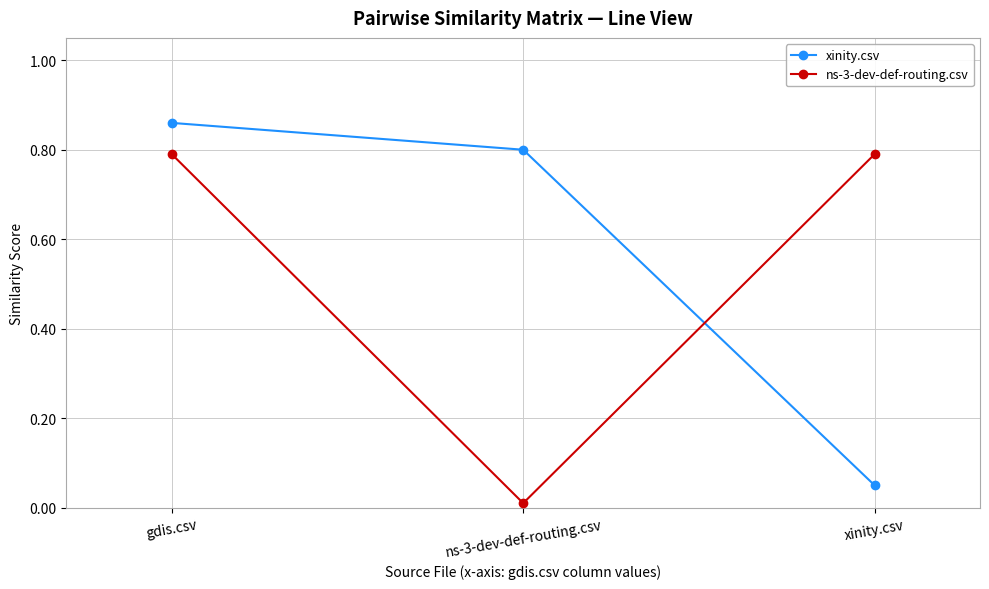

What is the average value of the xinity.csv series?

0.6